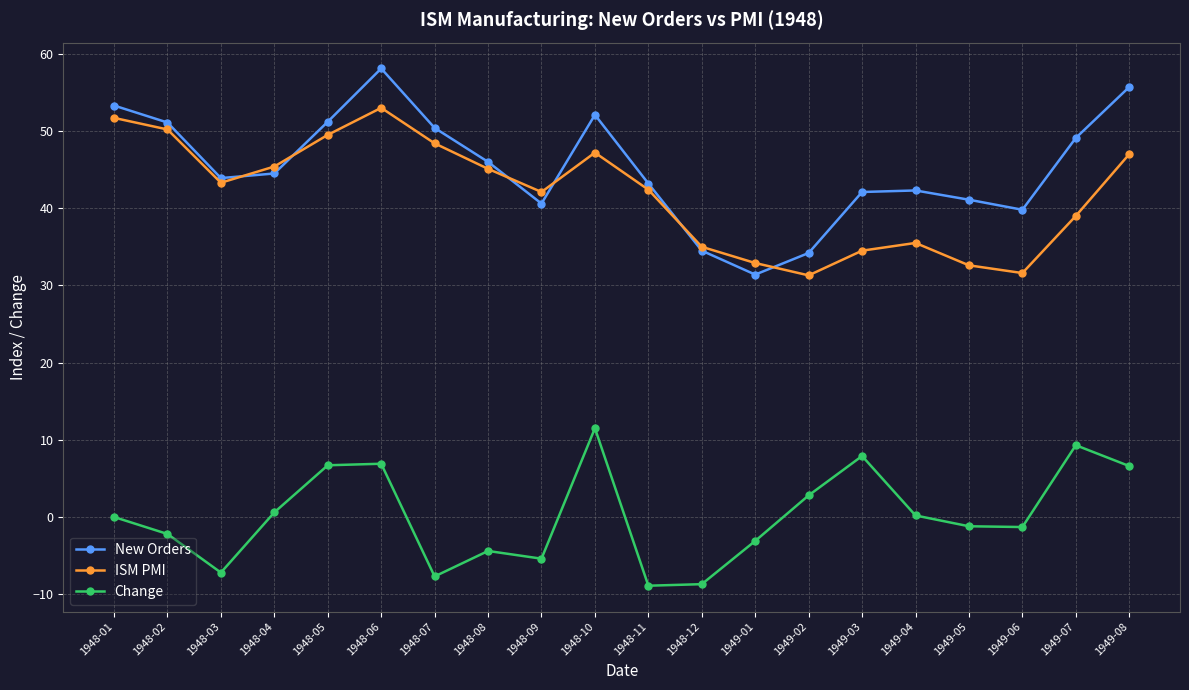

Which series has the largest range (max minus min)?

New Orders